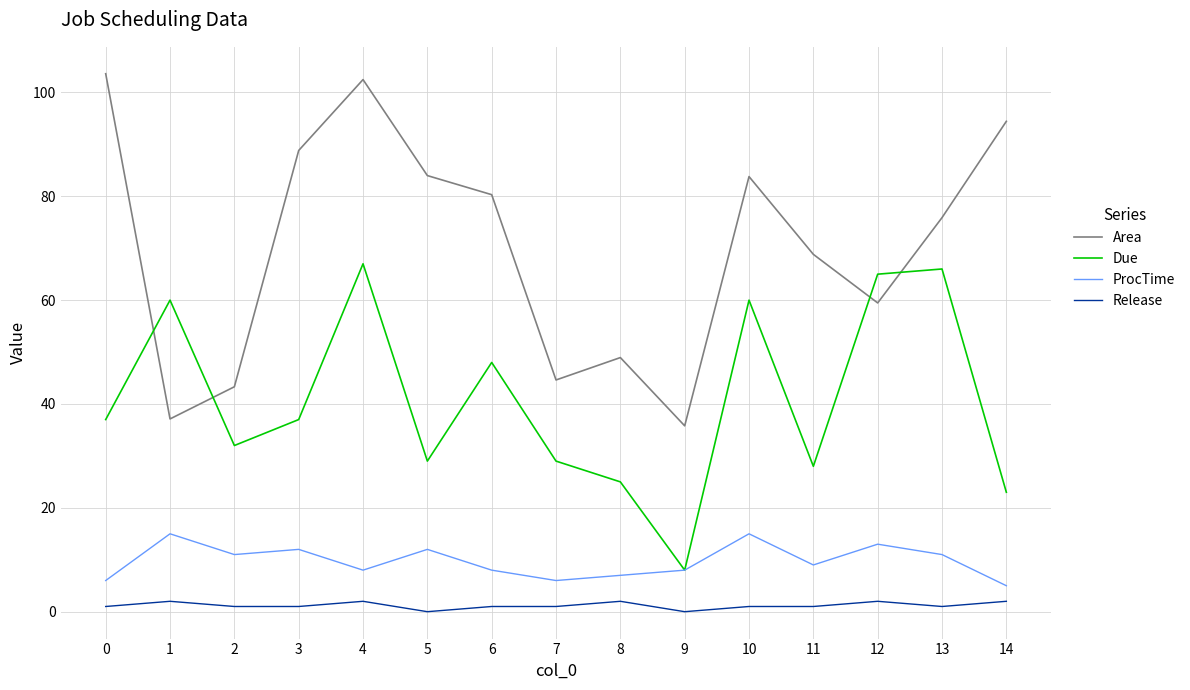

At which category does Due reach its first local valley?

2